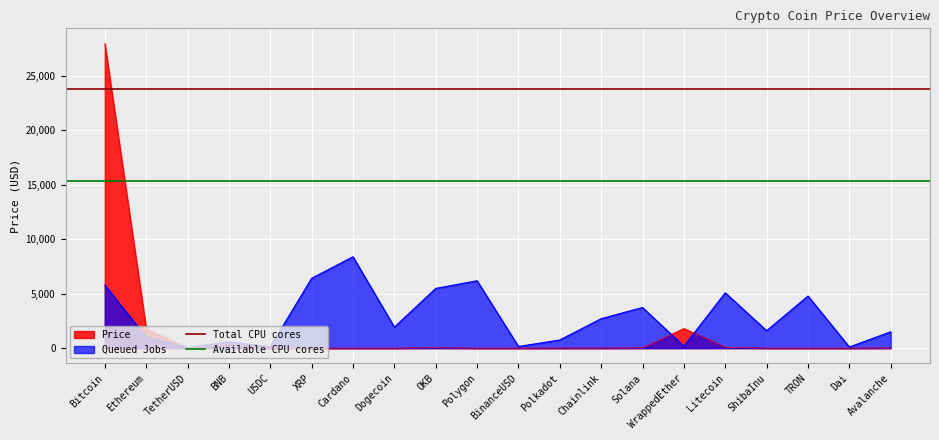

The Queued Jobs series shows 1927.8 at Dogecoin. True or false?

True